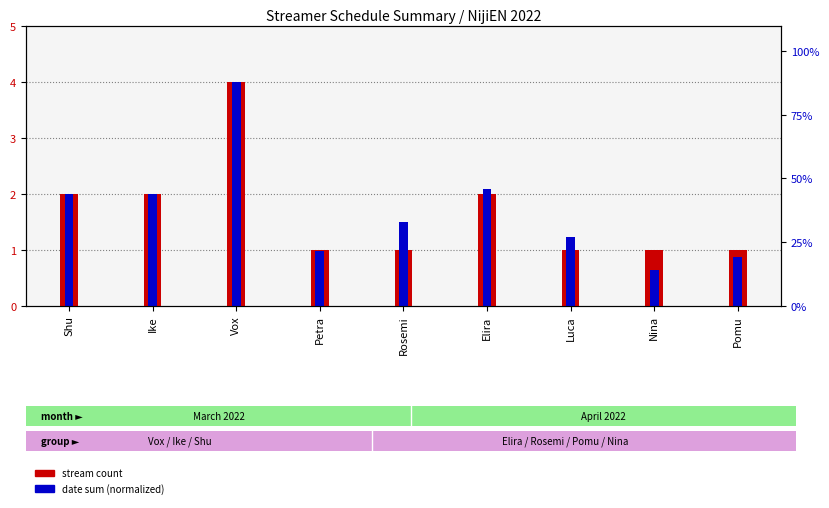

What are all the series names shown in the legend?

stream count, date sum (normalized)